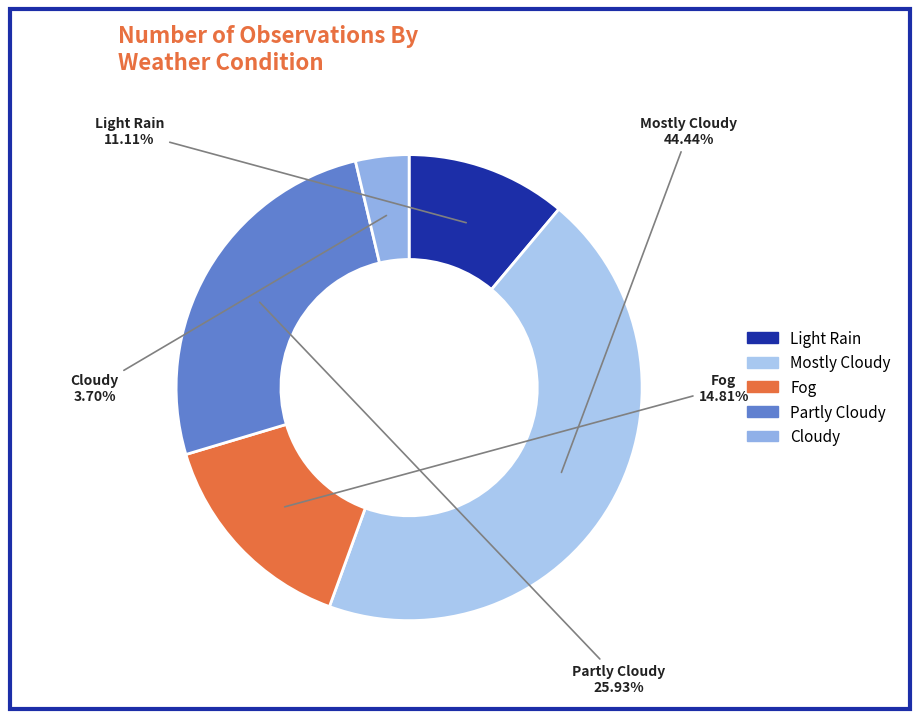

What is the largest slice in the pie chart?

Mostly Cloudy